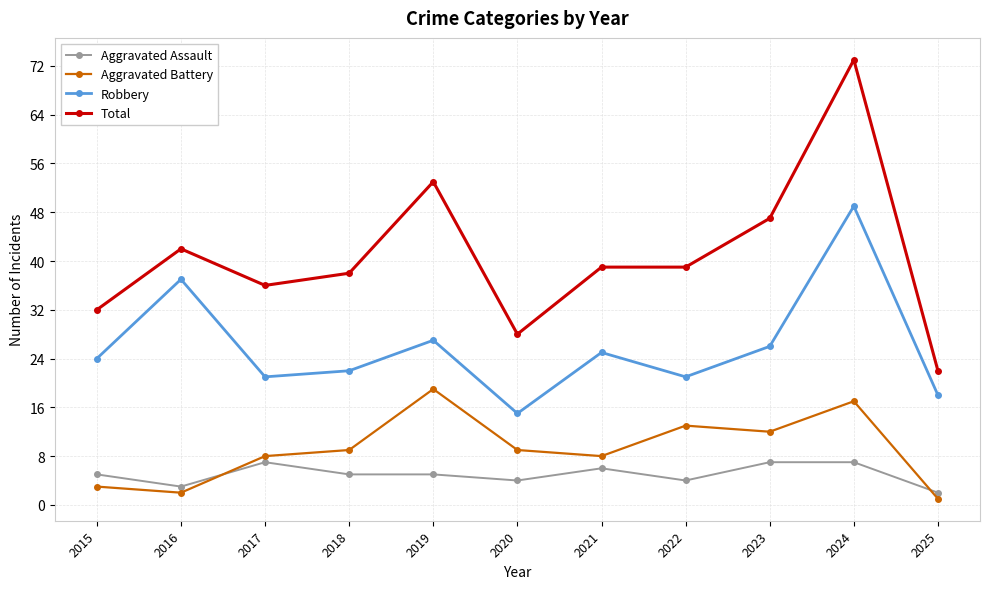

Where is the first local minimum for Robbery?

2017